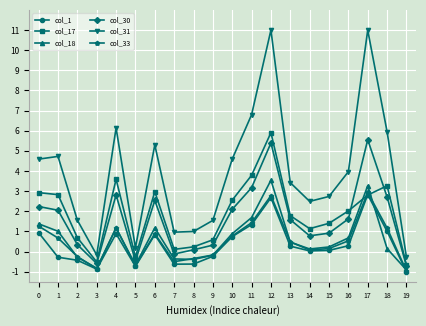

What is the sum of all col_17 values?

37.2